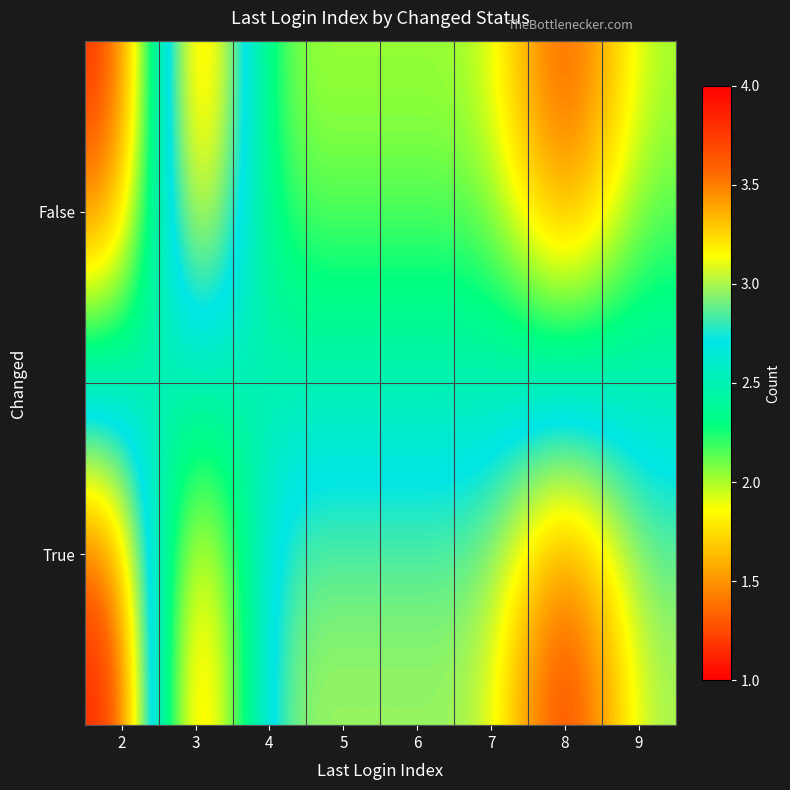

What is the greatest value displayed?

4